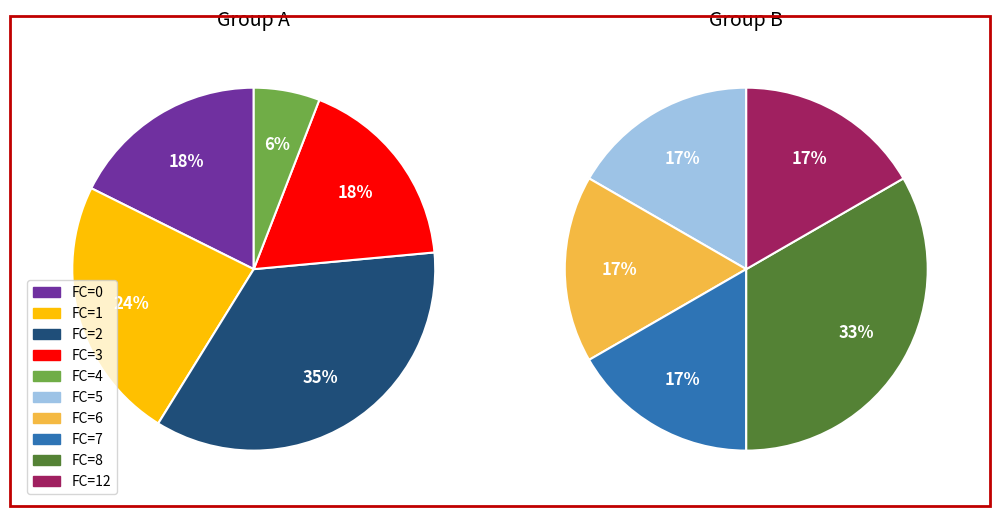

How many segments does this pie chart have?

10